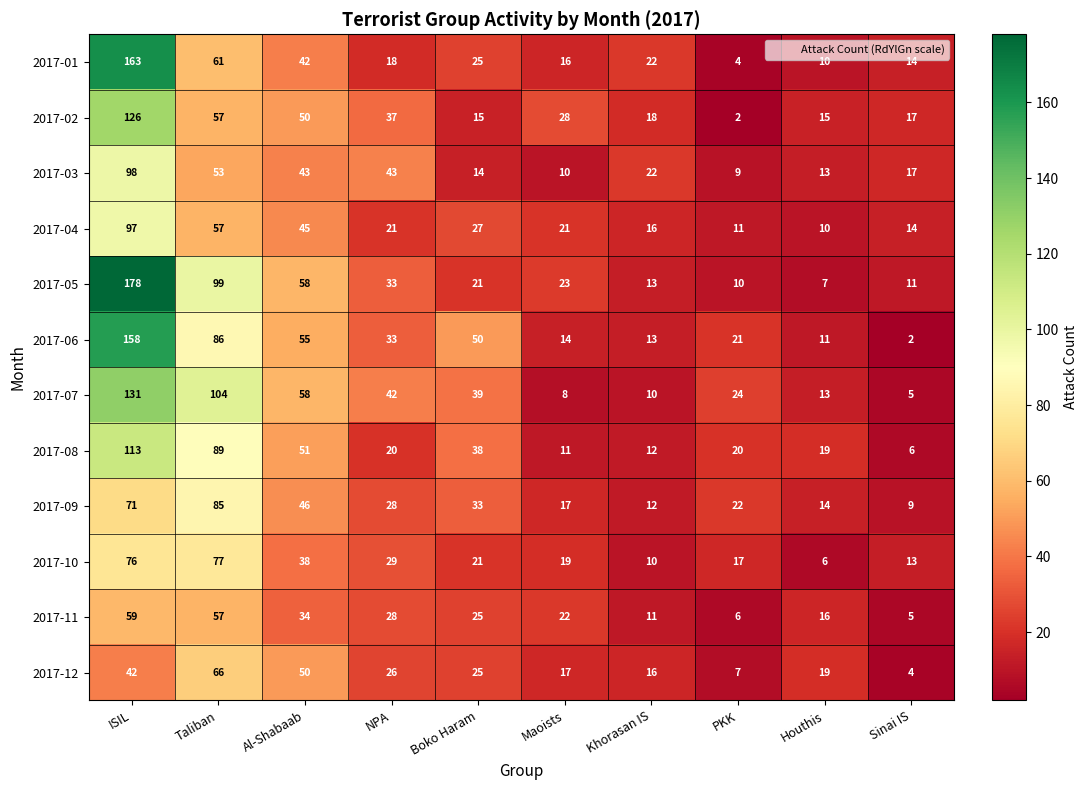

What is the greatest value displayed?

178